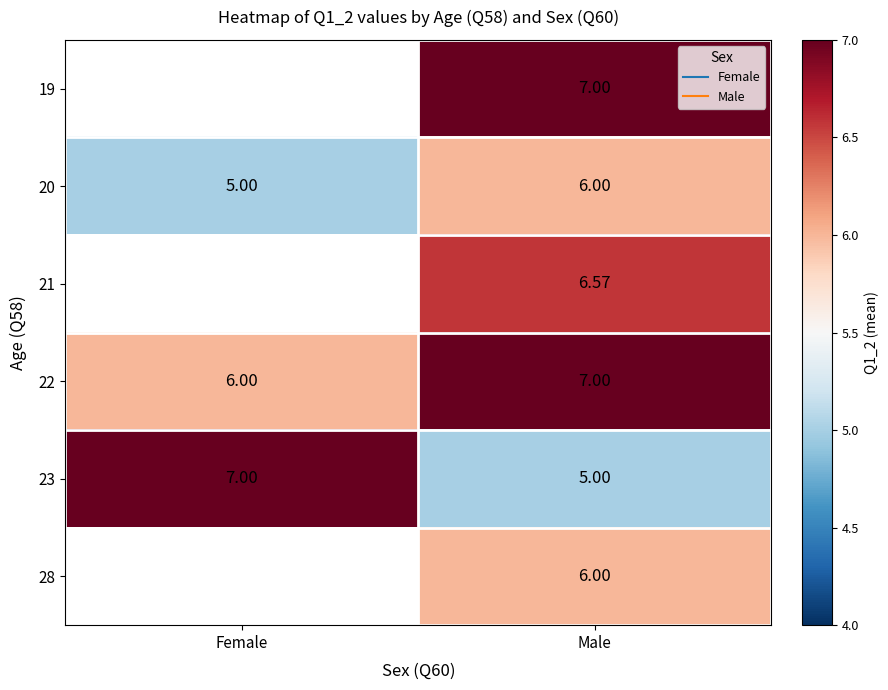

How many data points in 21 are above 6?

1